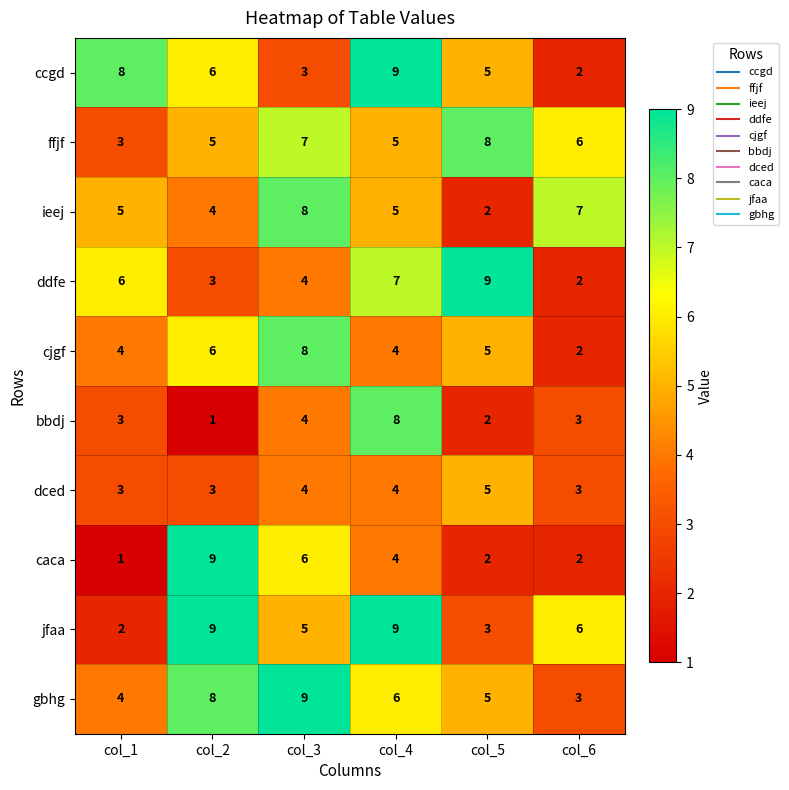

How many categories are shown in the chart?

6